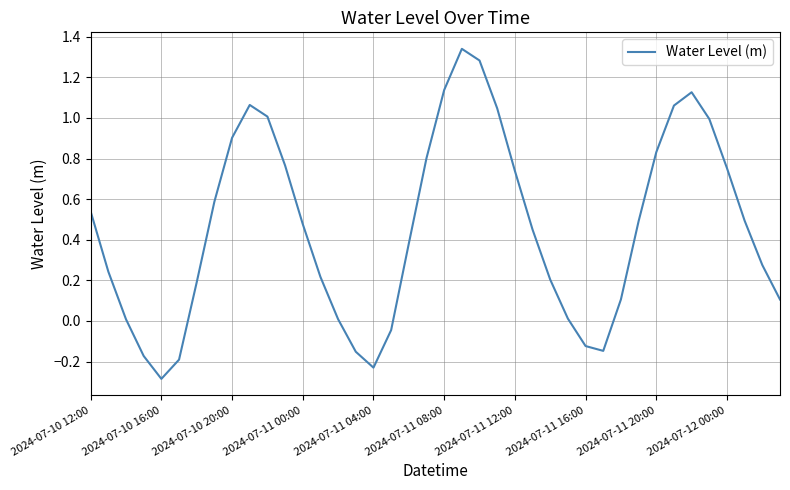

What is the smallest value displayed?

-0.3